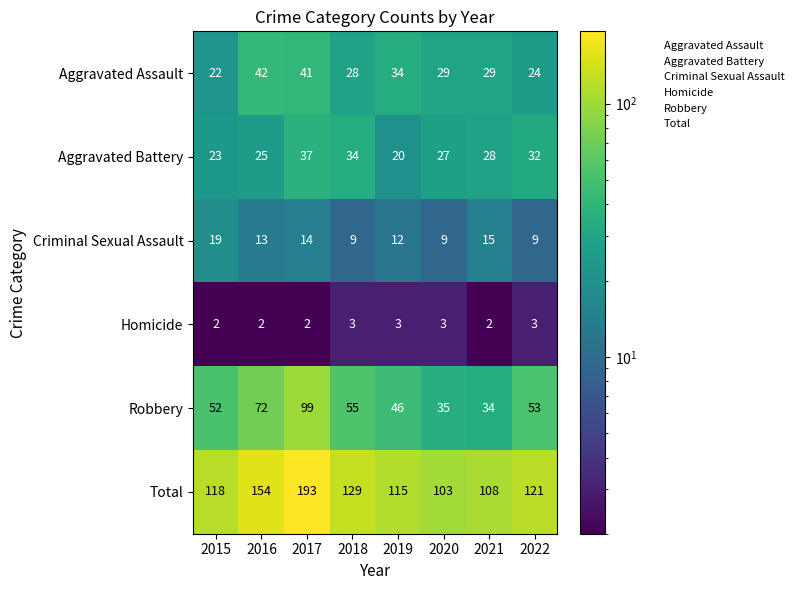

What is the average value of the Aggravated Assault series?

31